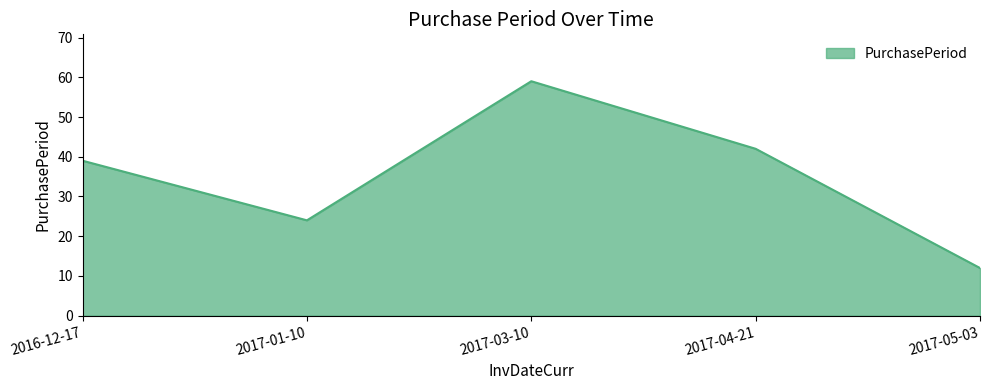

What is the change in value from 2017-01-10 to 2017-05-03?

-12